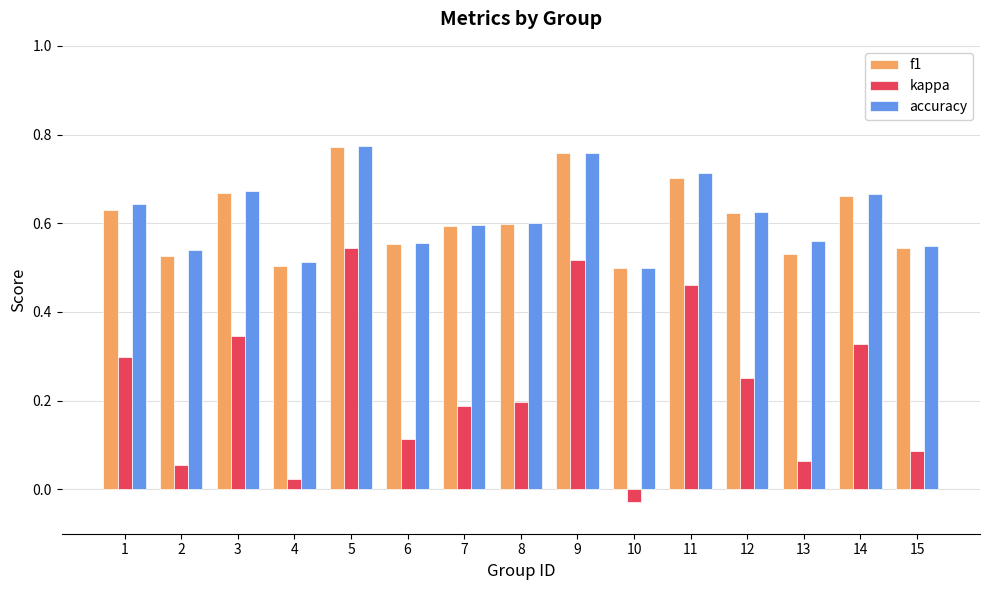

Which label corresponds to the smallest value in the chart?

10